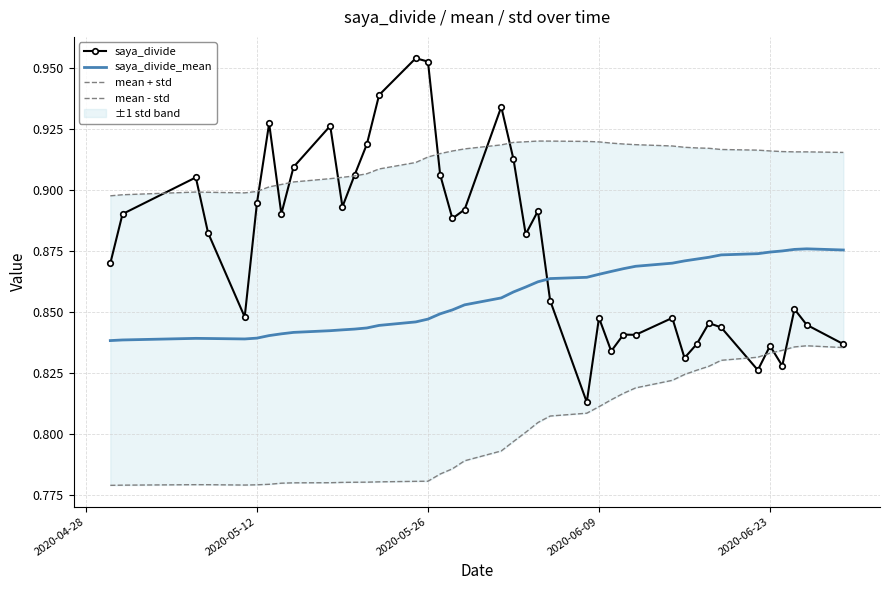

After their last crossing, which series has the higher values: saya_divide_mean or saya_divide?

saya_divide_mean